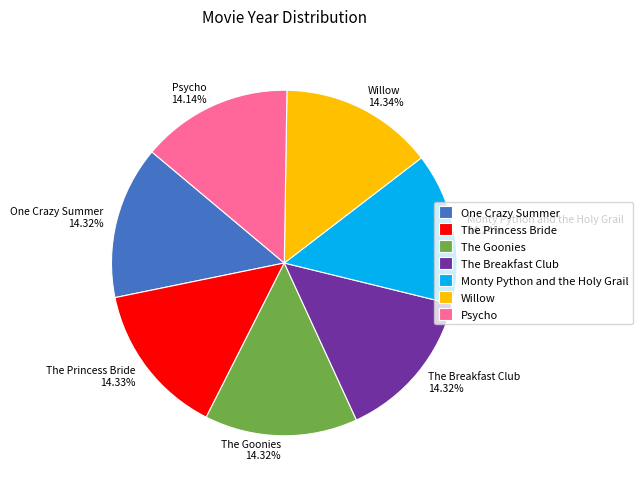

What is the total percentage of The Princess Bride and The Goonies?

28.6%